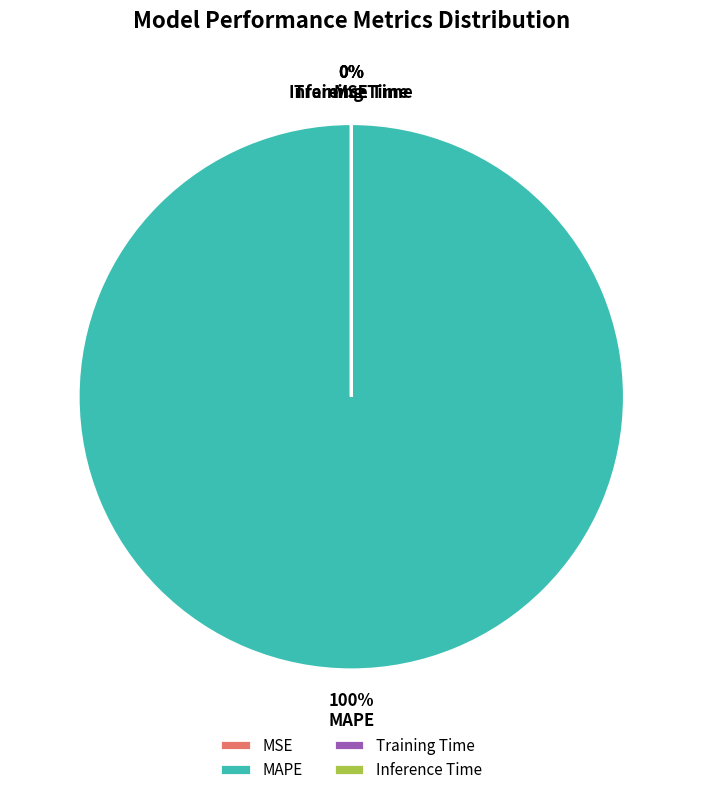

Which category accounts for the majority?

MAPE